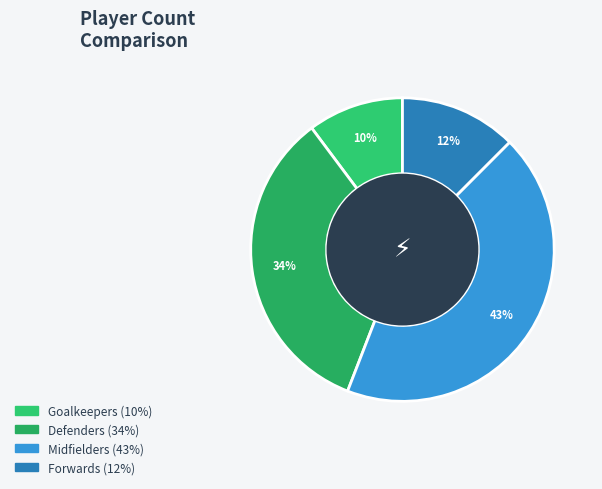

Rank the categories by value from highest to lowest.

Midfielders, Defenders, Forwards, Goalkeepers